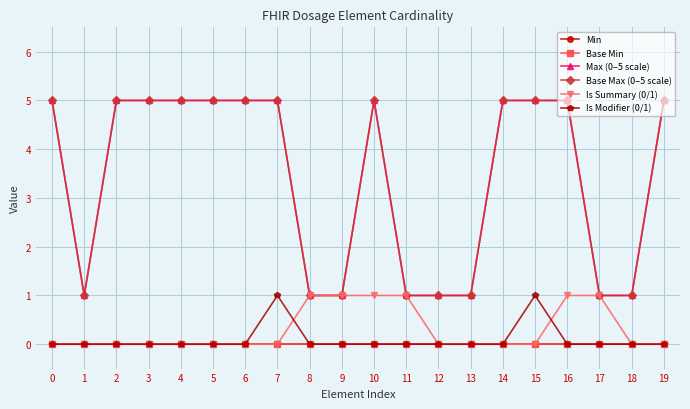

List the series in order of their peak value, lowest first.

Min, Base Min, Is Summary (0/1), Is Modifier (0/1), Max (0–5 scale), Base Max (0–5 scale)